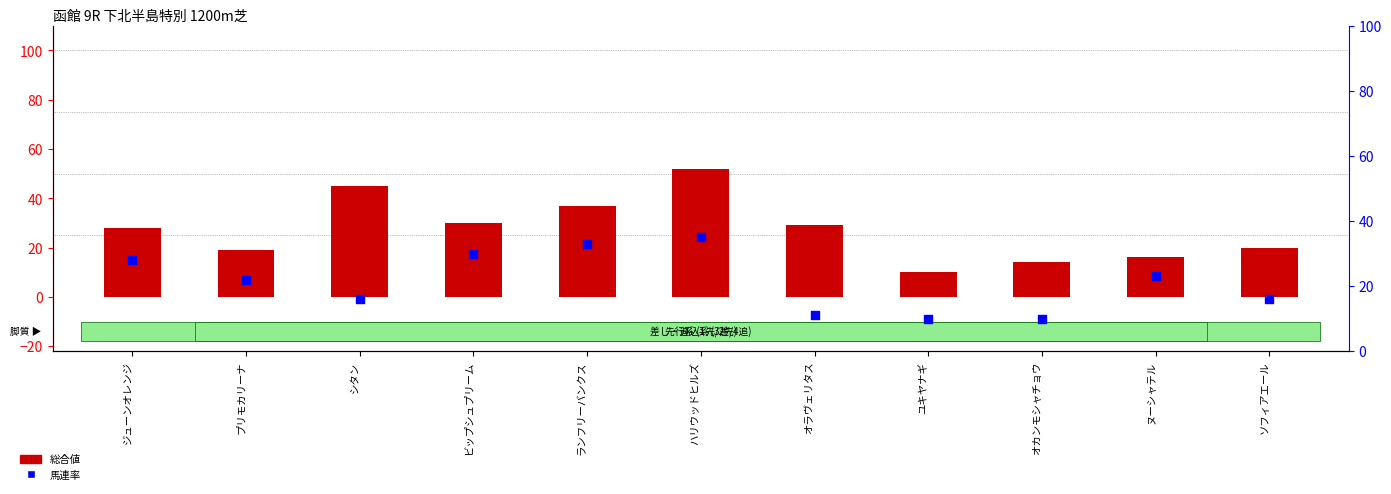

Is the value of 馬連率 at プリモカリーナ greater than the value of 総合値 at シタン?

No